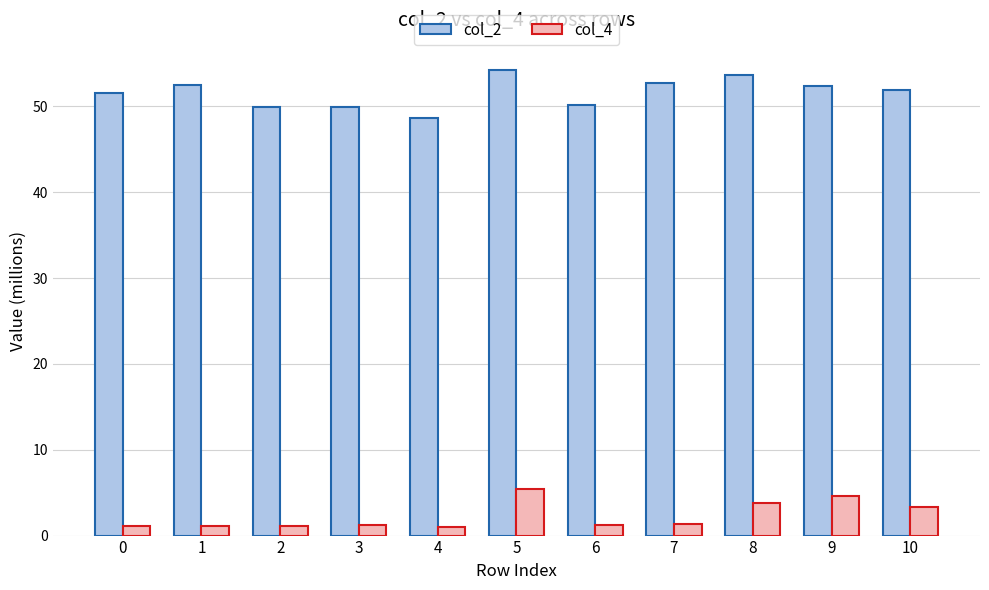

What is the difference between the second highest and minimum values in the col_4 series?

3.5